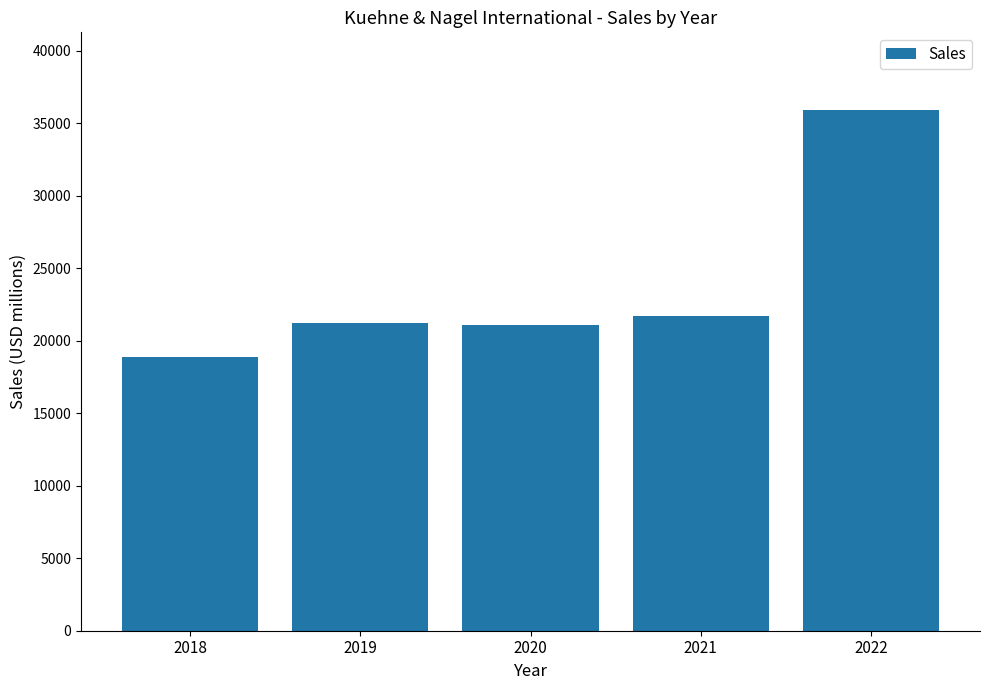

What is the approximate value at 2018?

18891